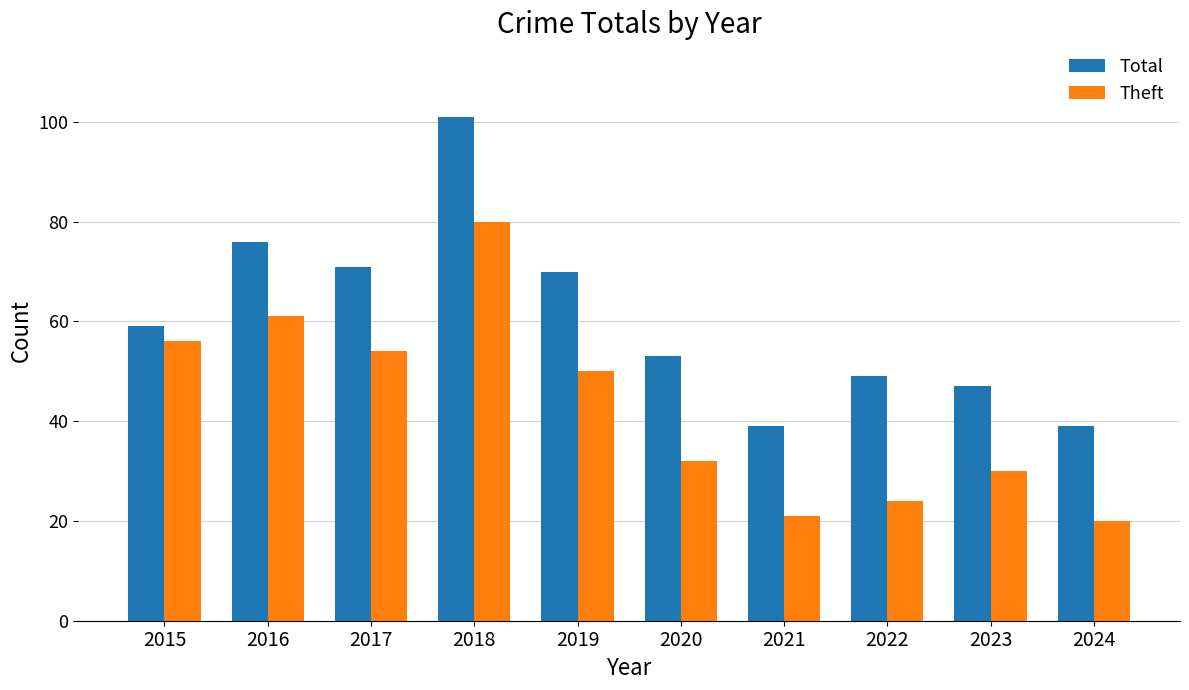

What is the difference between the Theft values at 2021 and 2023?

9